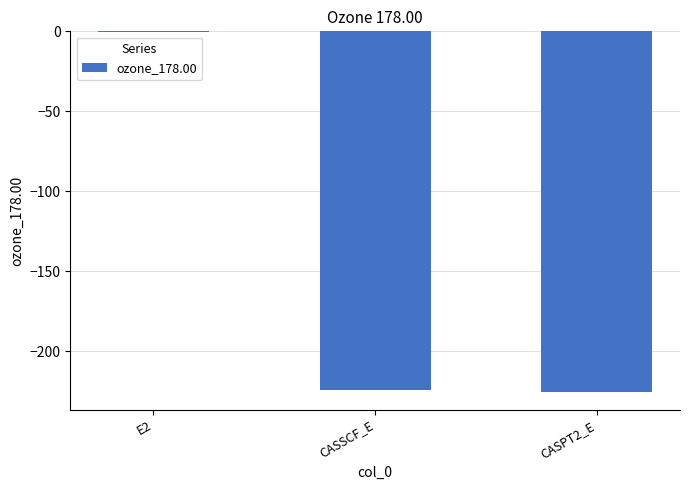

Are the bars horizontal?

No